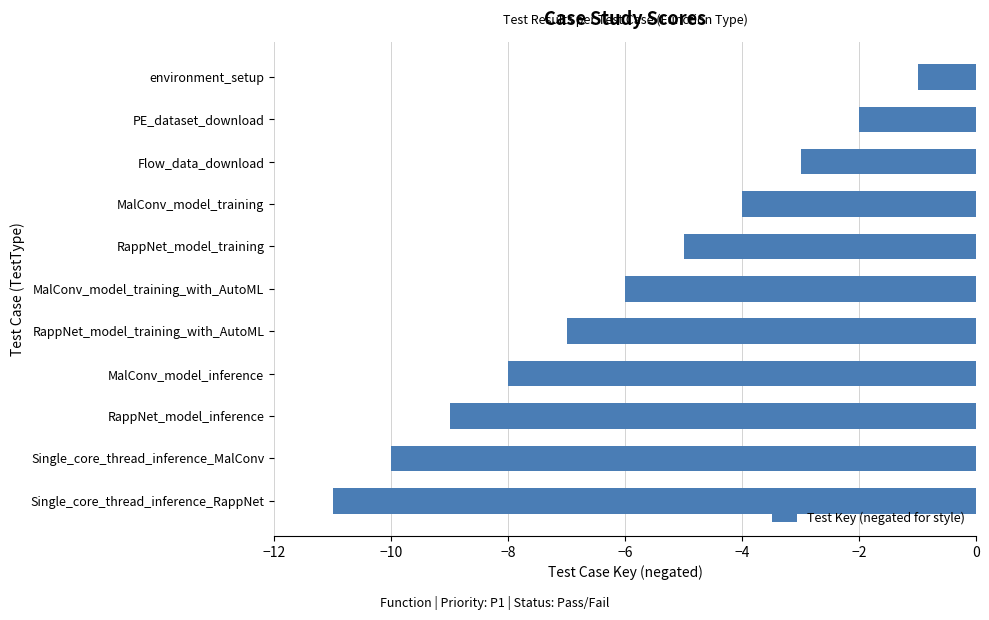

The value at MalConv_model_training_with_AutoML is -9. True or false?

False